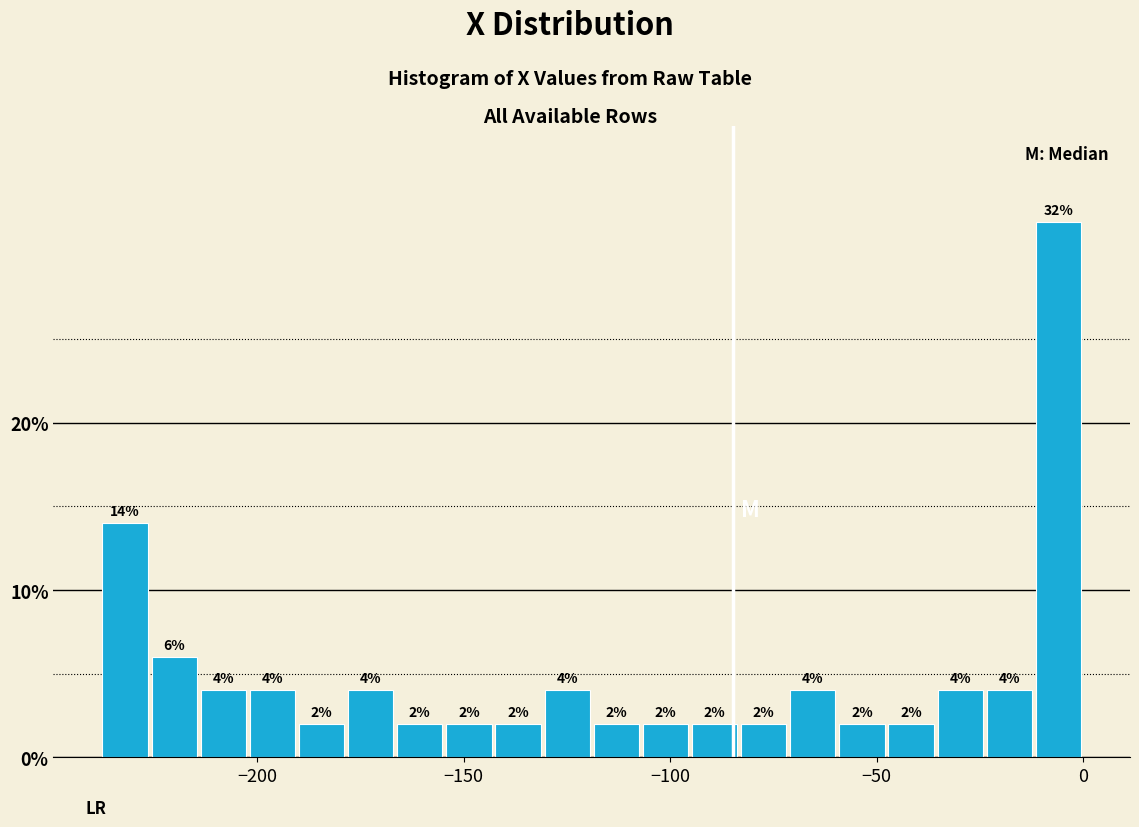

Around what value on the x-axis is the tallest bar? Give the approximate position of its centre, as read against the axis.

-5